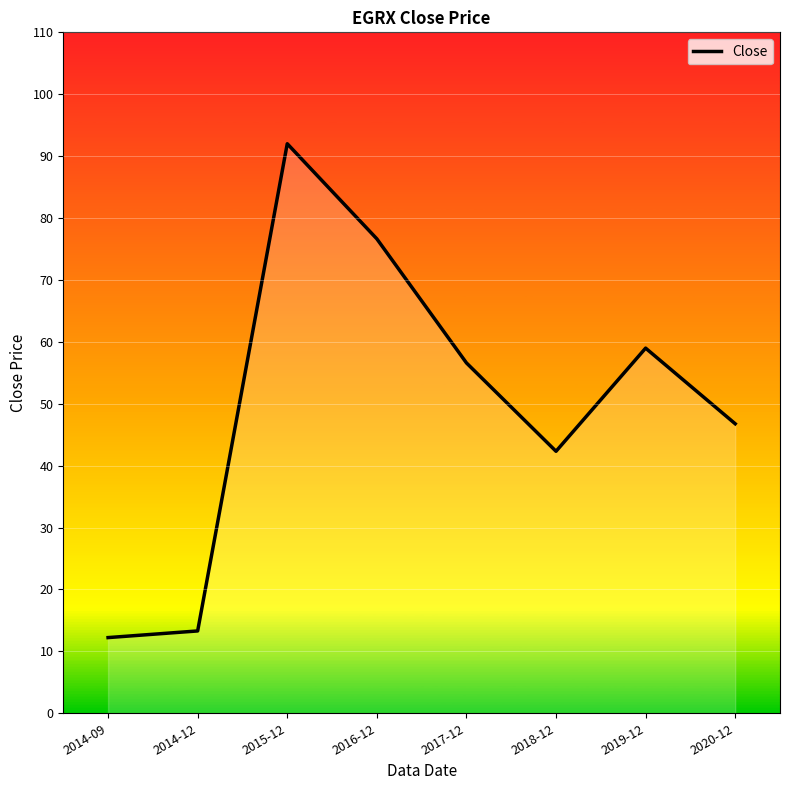

The value at 2016-12 is 76.6. True or false?

True